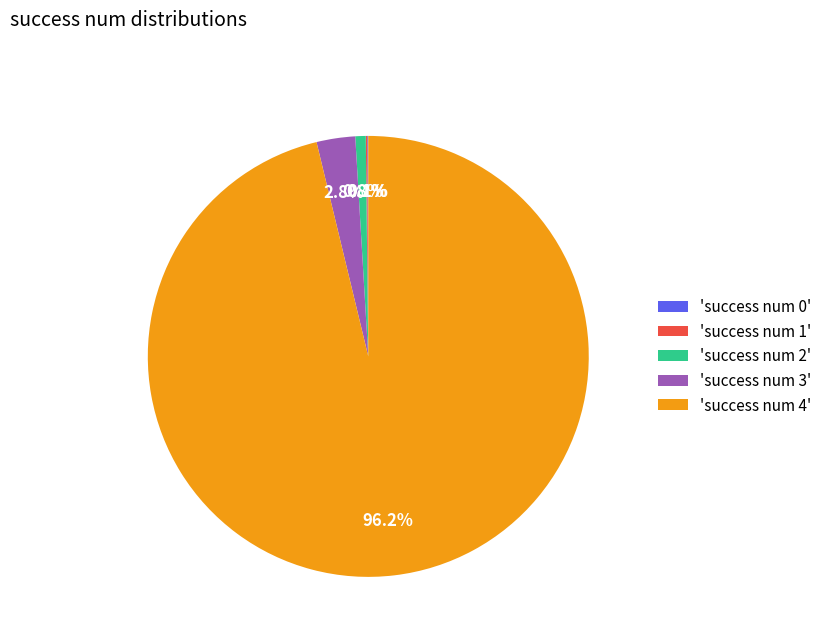

Does 'success num 4' account for over 50% of the chart?

Yes